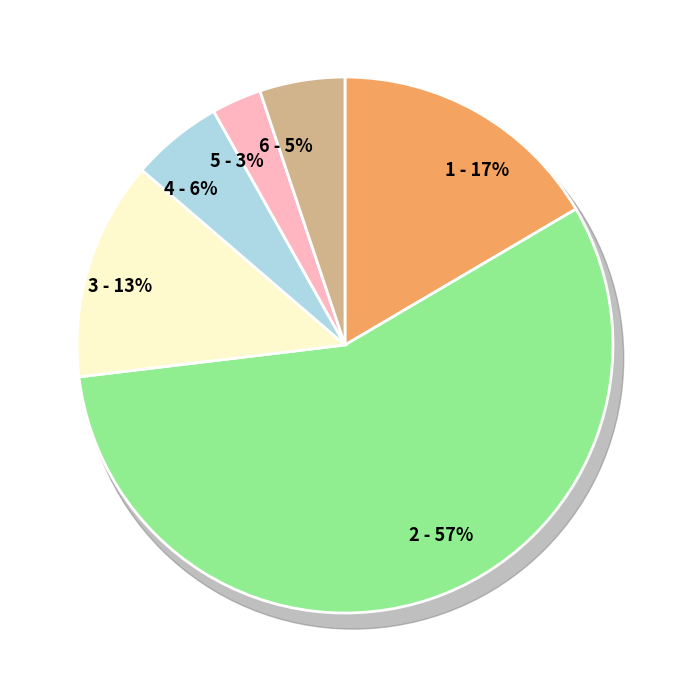

The Driver_Senior slice represents 13% of the pie. True or false?

True